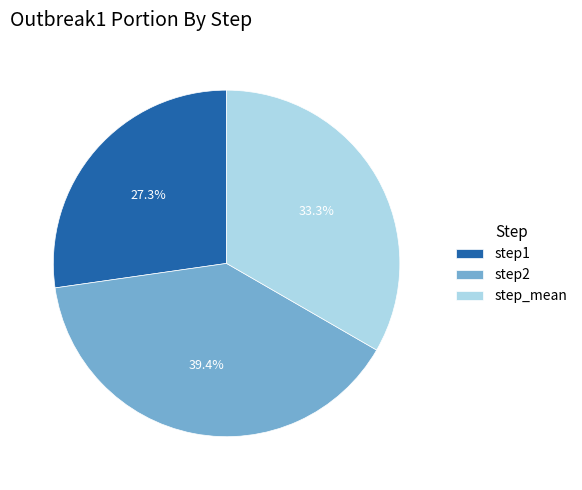

Between step2 and step1, which is larger?

step2